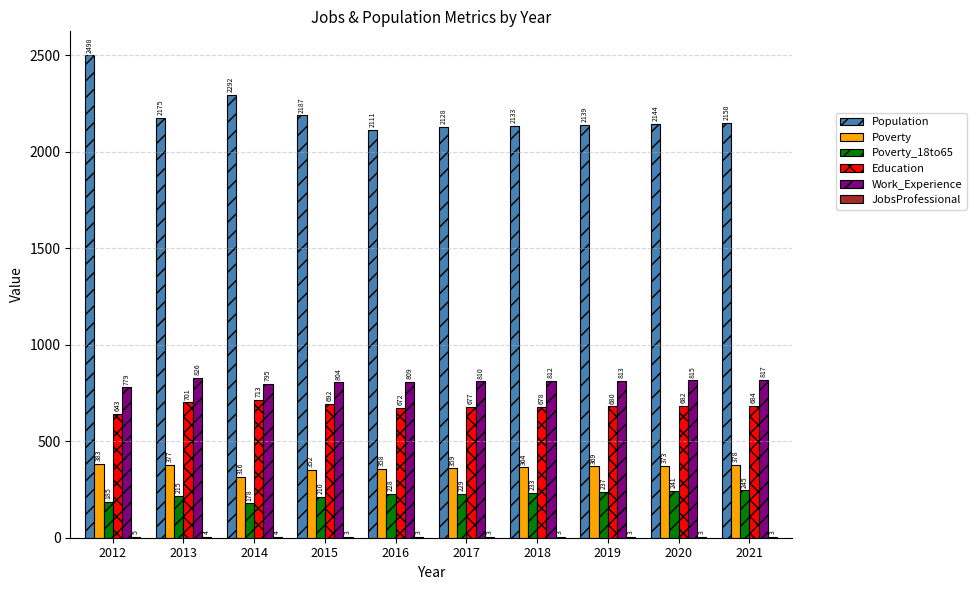

Between 2013 and 2018, which series saw the biggest shift?

Population